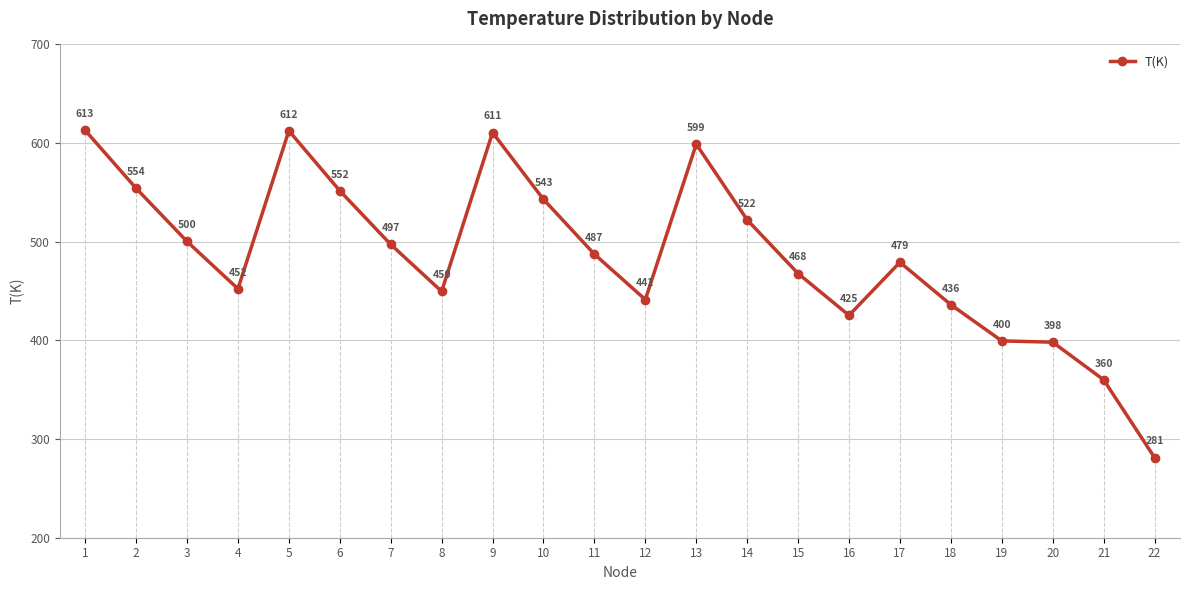

At which label does the data first exceed 487?

1